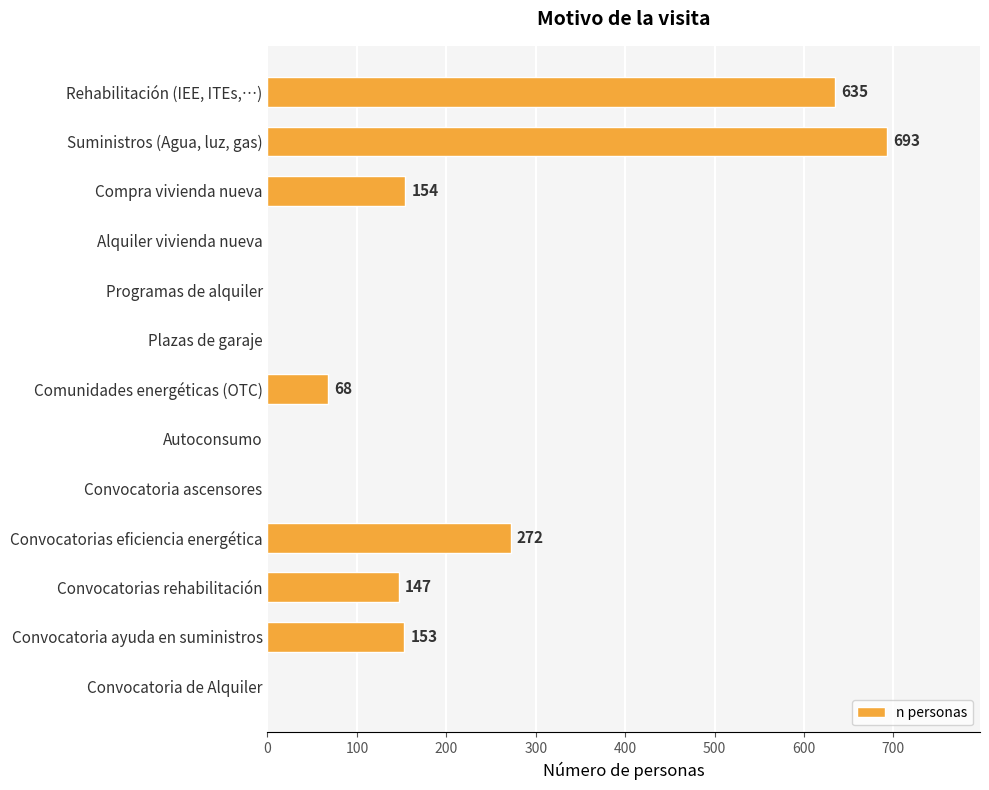

What is the change in value from Suministros (Agua, luz, gas) to Alquiler vivienda nueva?

-693